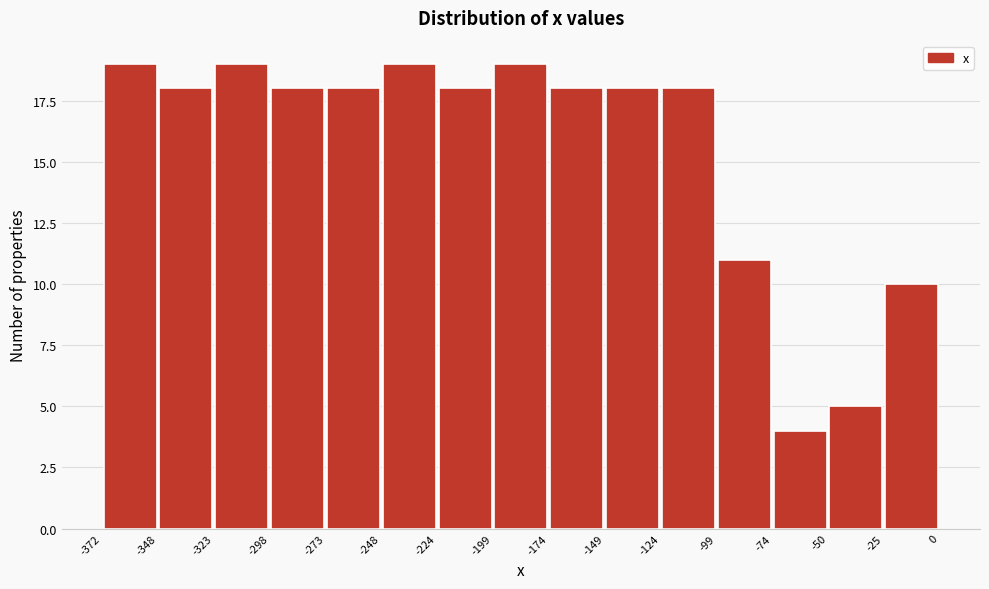

What is the height of the bar covering -25 to 0 on the x-axis? The values are not printed on the chart, so give them approximately, as read against the axis.

10